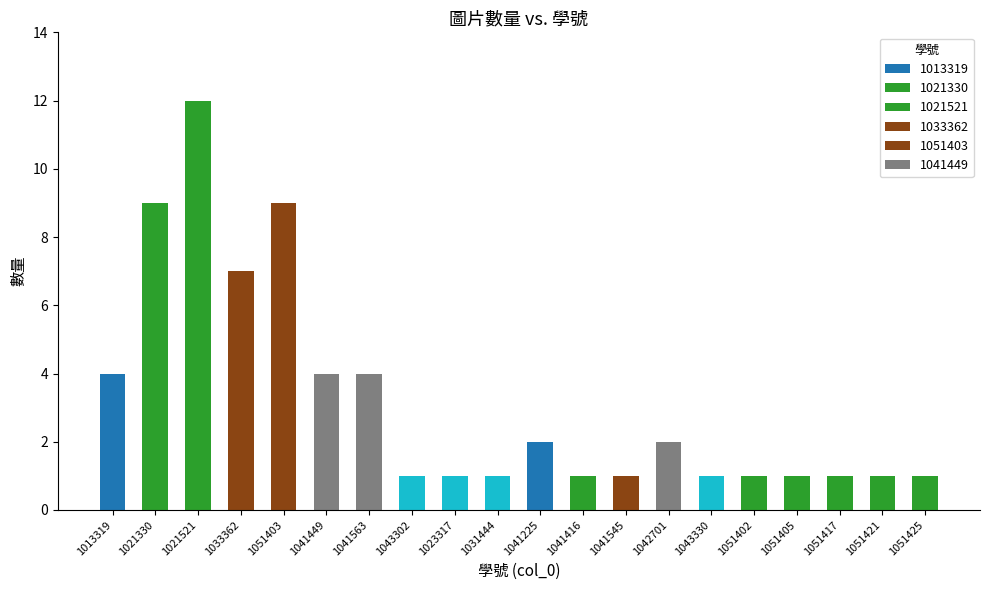

What position from the right is 1042701?

7